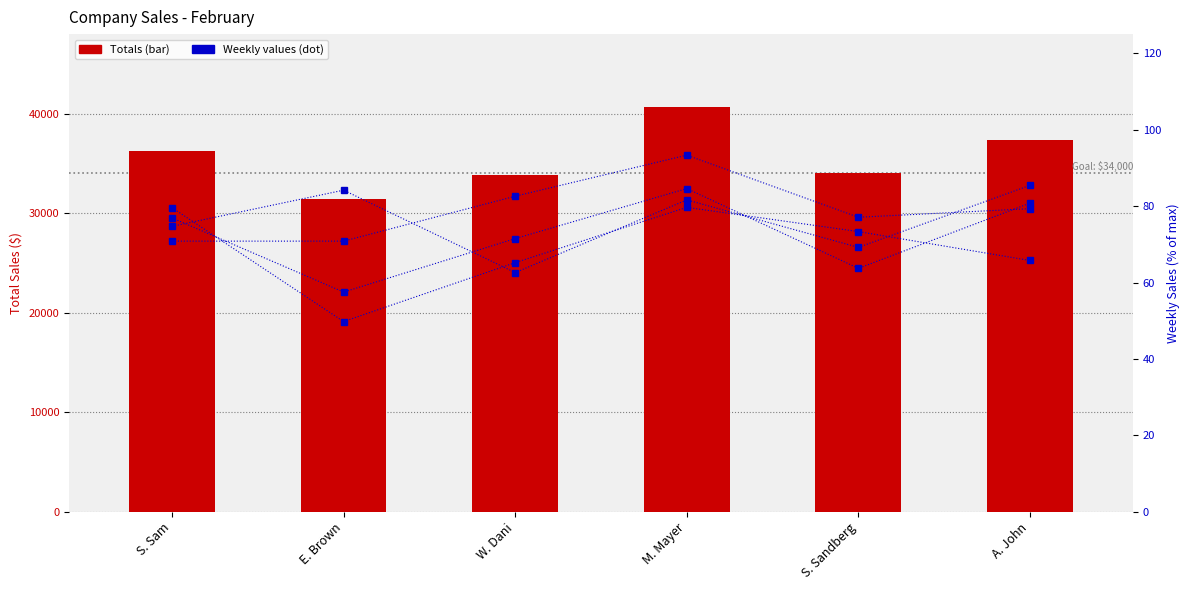

Which series has the largest range (max minus min)?

Totals